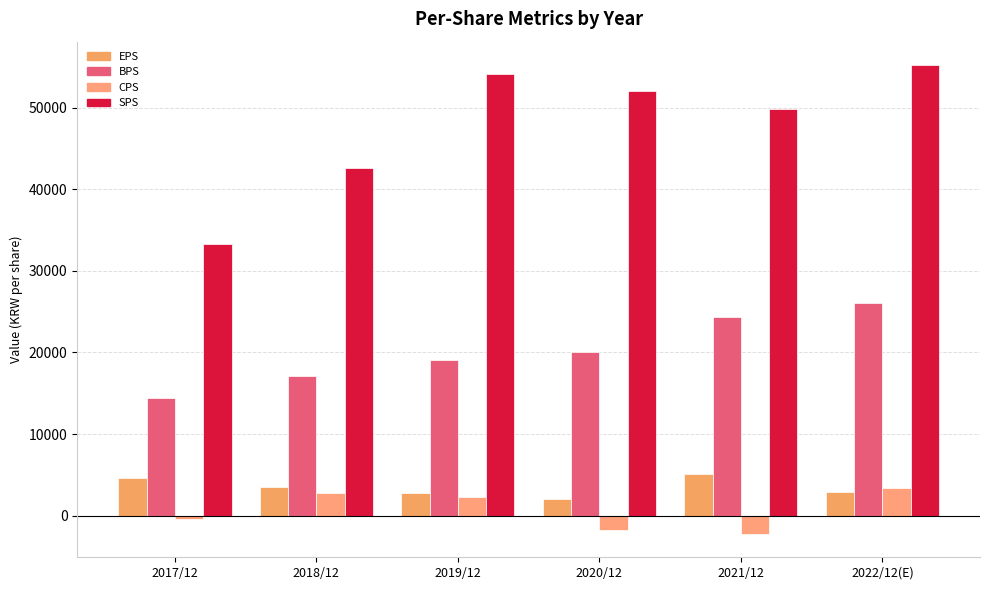

How many bars are there in each group?

4